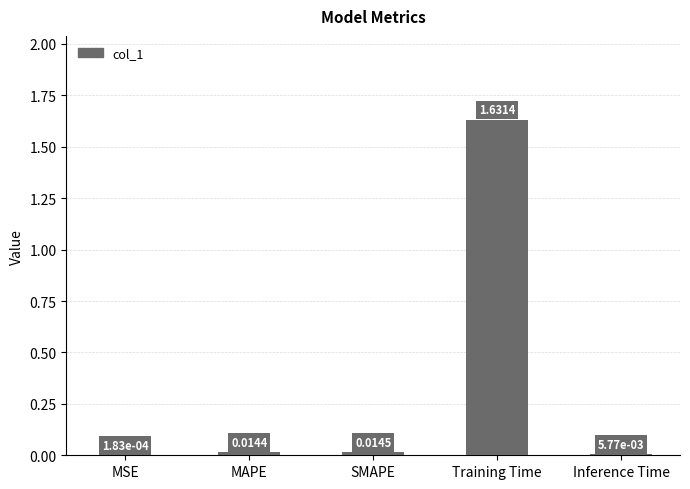

The value at Training Time is 2.9. True or false?

False